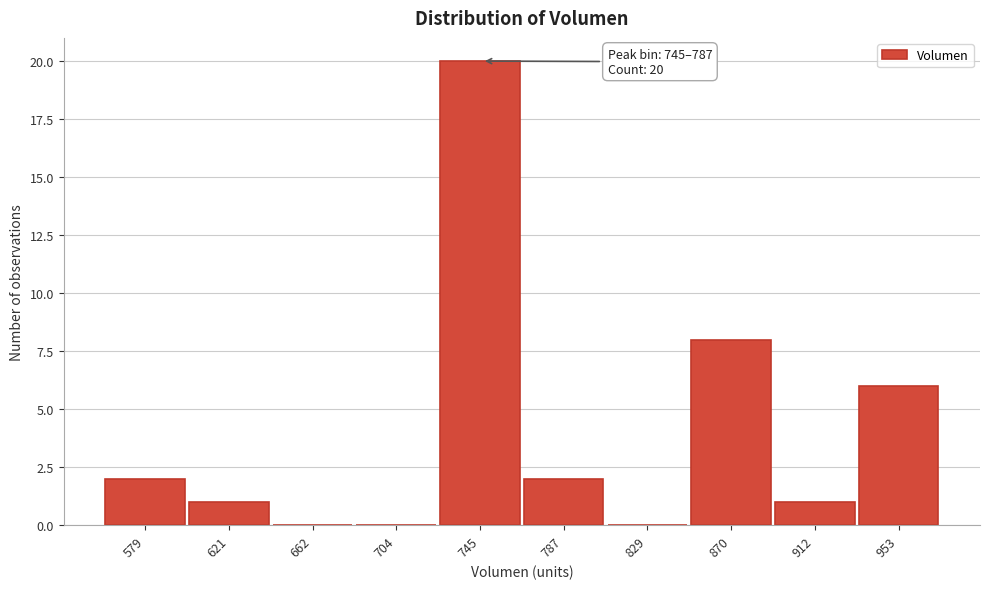

Reading left to right, extract all data points from this chart.

579=2	621=1	662=0	704=0	745=20	787=2	829=0	870=8	912=1	953=6